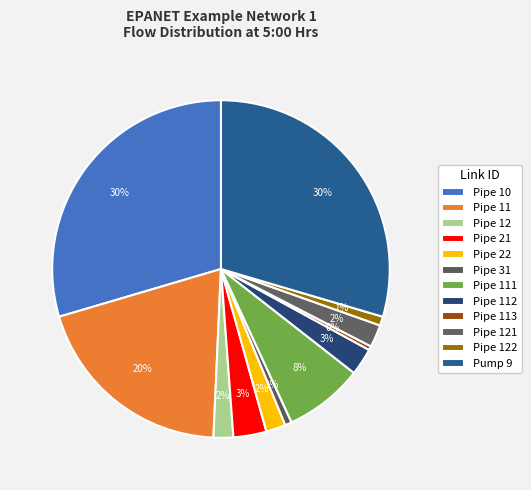

How many segments does this pie chart have?

12